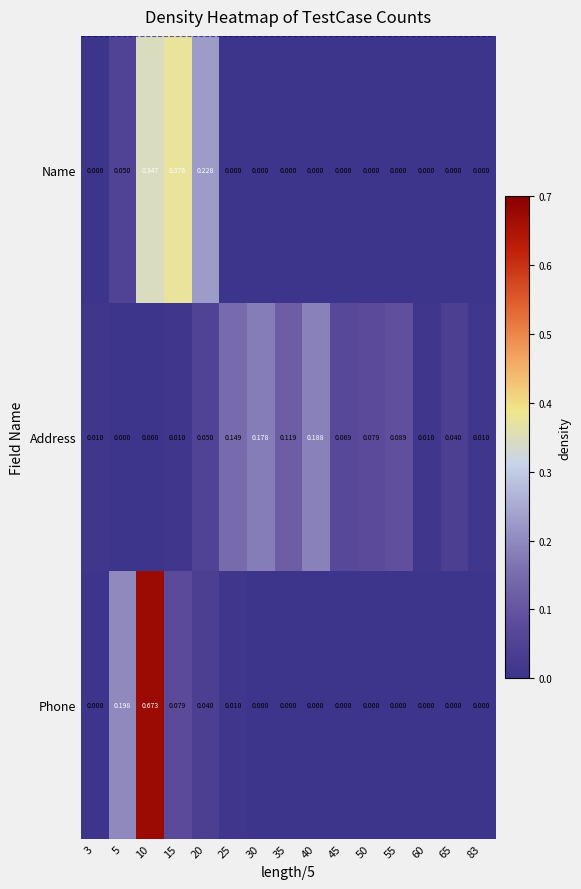

How many data points does each series have?

15